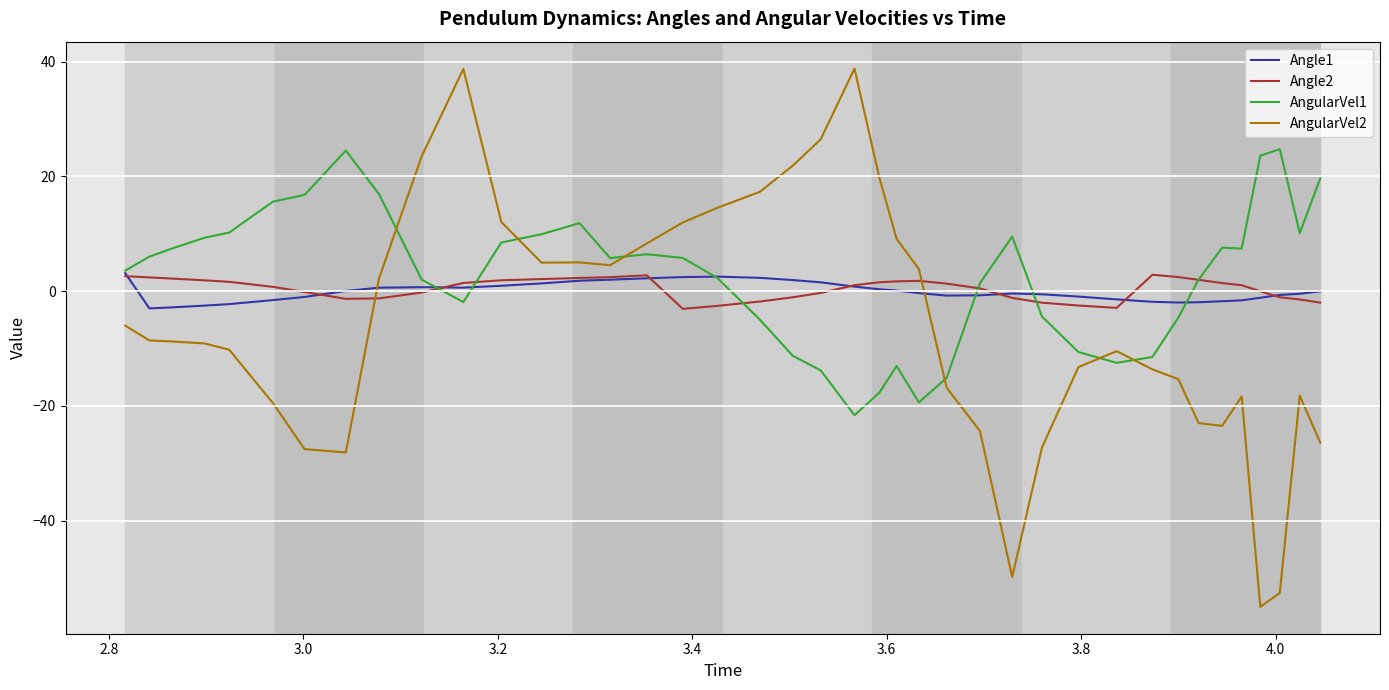

Which series has the largest range (max minus min)?

AngularVel2